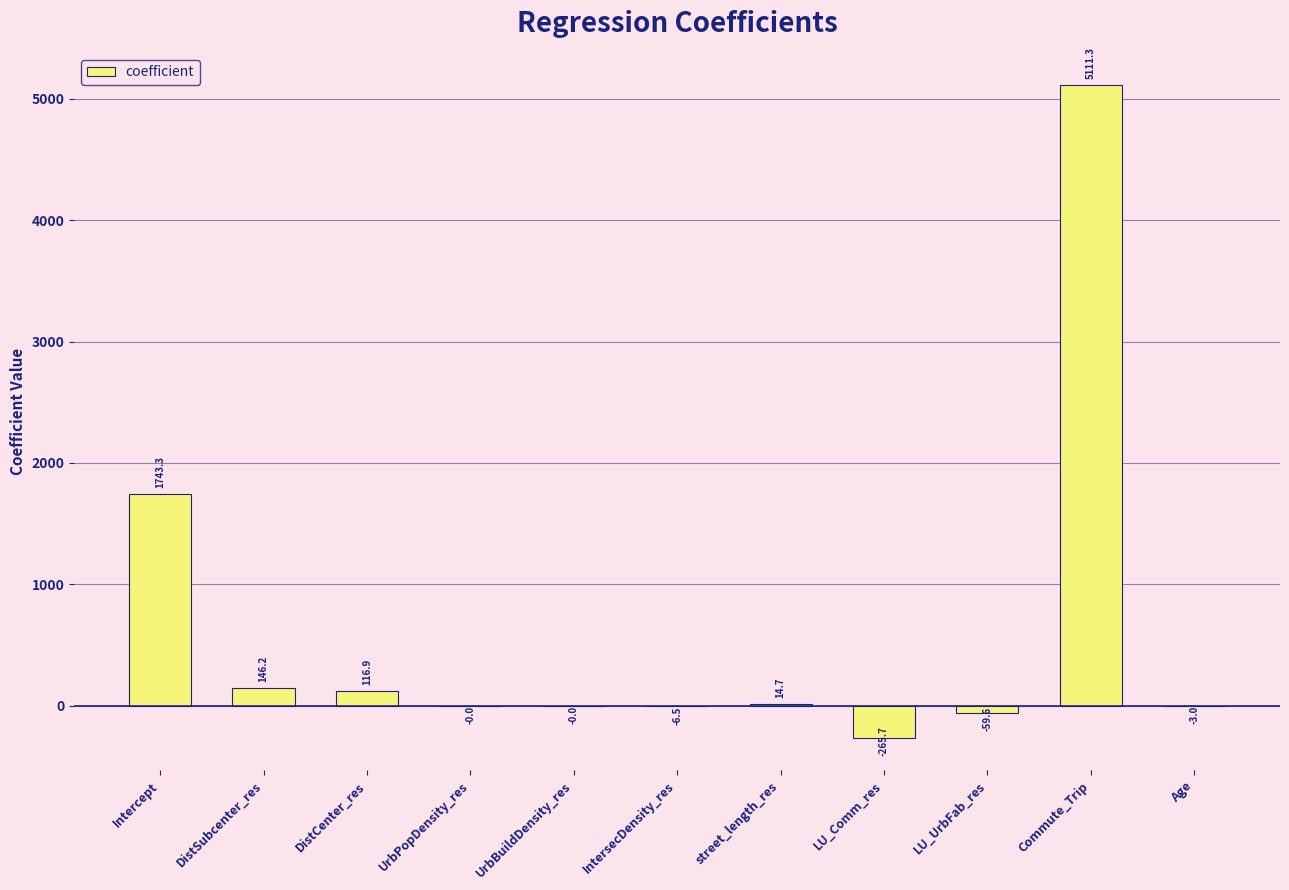

Is it true that the value at LU_UrbFab_res is -59.6?

True